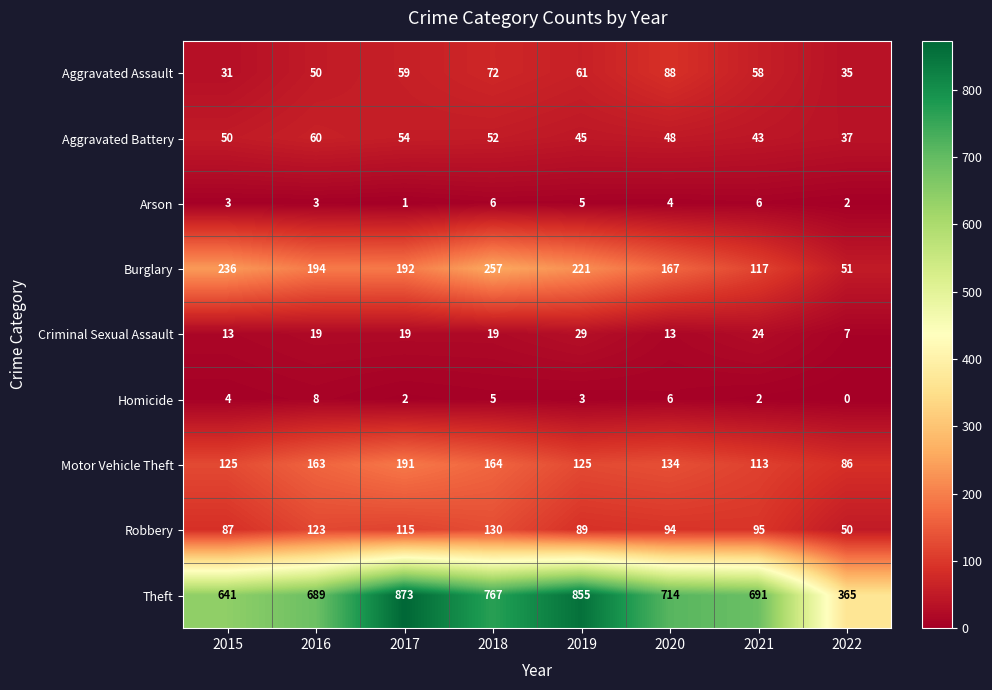

At 2016, list the series in order from largest to smallest.

Theft, Burglary, Motor Vehicle Theft, Robbery, Aggravated Battery, Aggravated Assault, Criminal Sexual Assault, Homicide, Arson